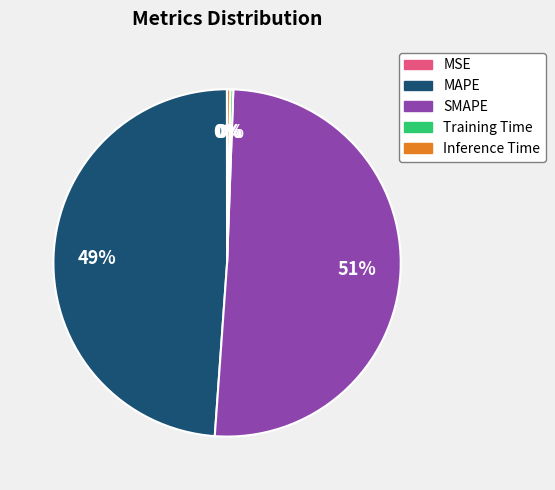

Is it true that Inference Time is 15% of the pie?

False